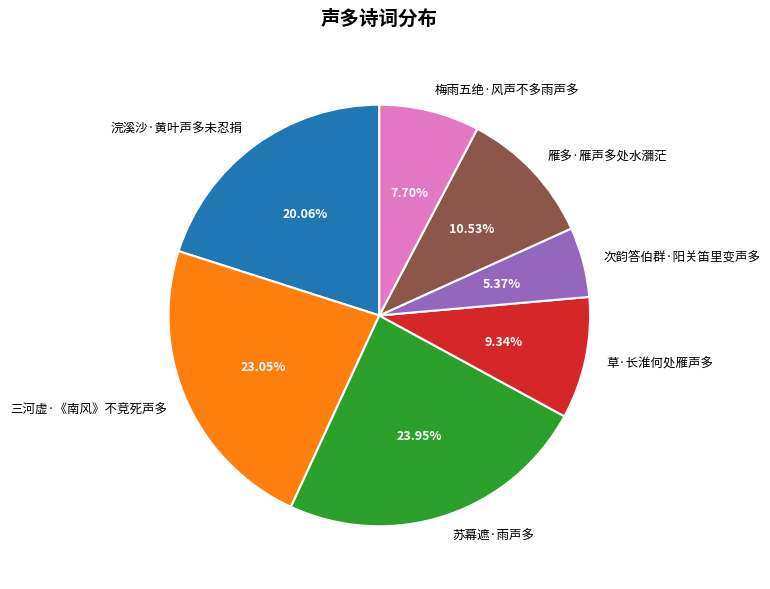

Approximately how many times larger is the value at 雁多·雁声多处水瀰茫 compared to 草·长淮何处雁声多?

1.1